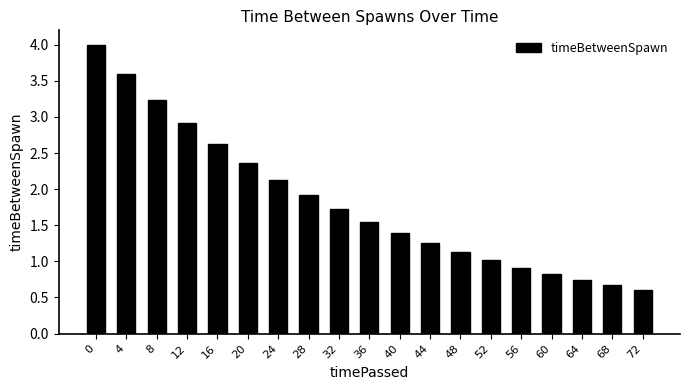

What is the greatest value displayed?

4.0